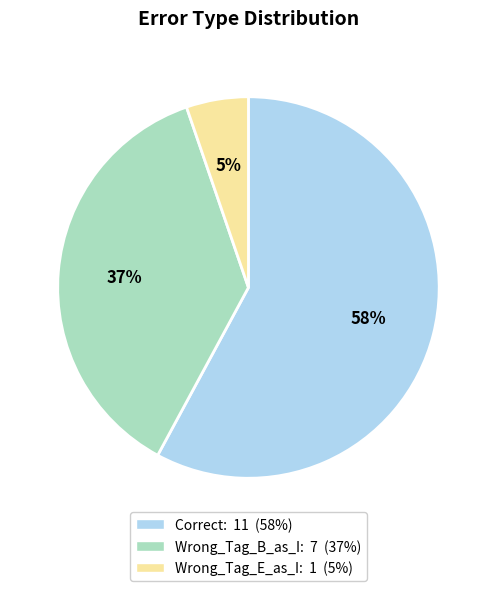

Which has a higher value, Correct or Wrong_Tag_B_as_I?

Correct